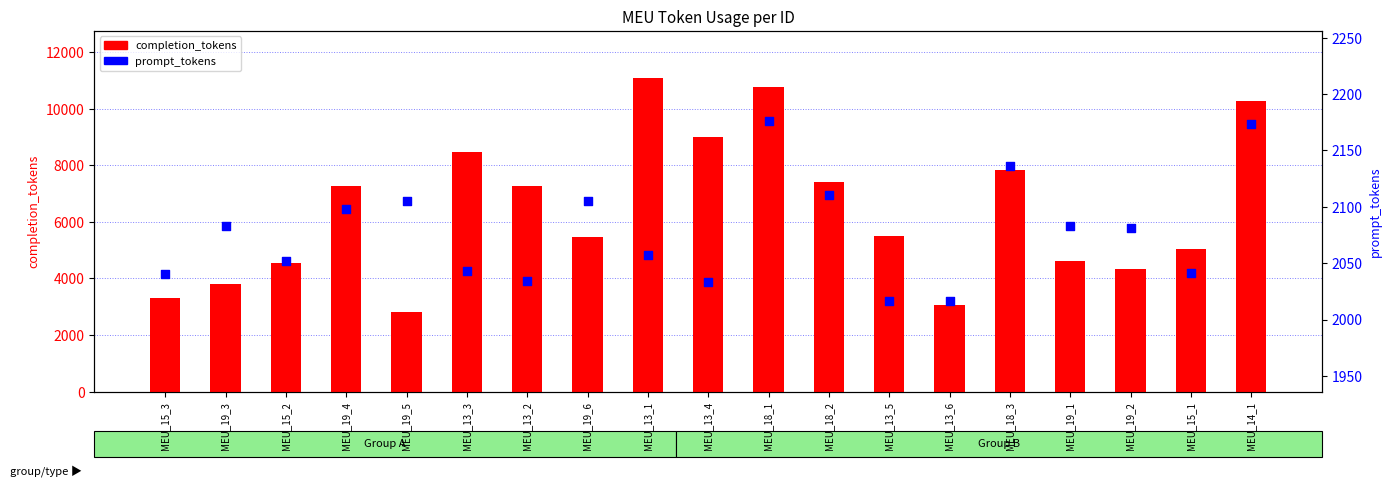

At how many categories does at least one series exceed 6716?

9